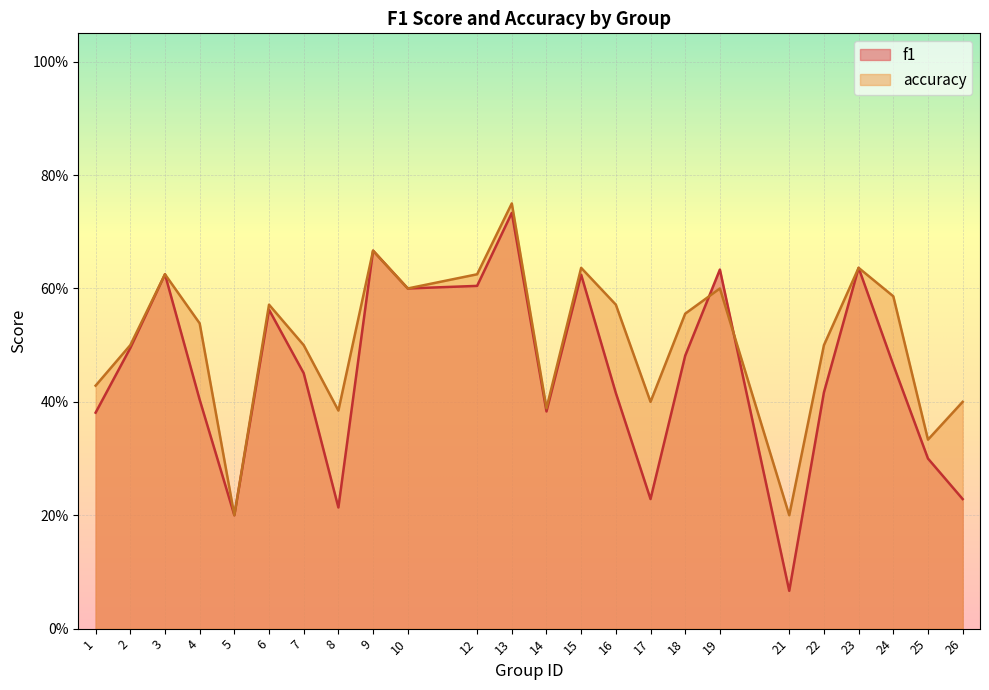

What is the greatest value displayed?

0.8